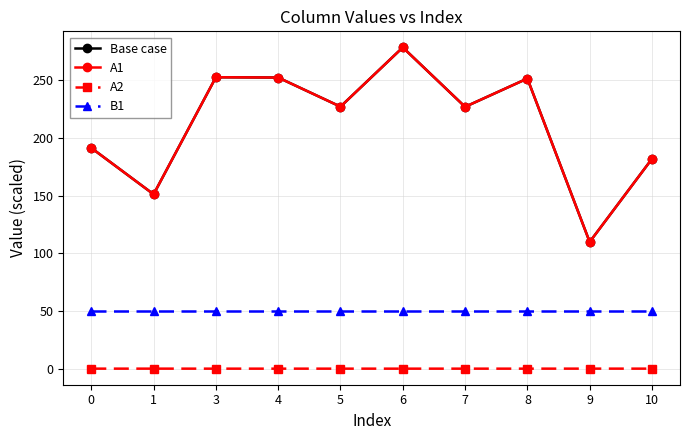

What is the minimum value for A1?

109.9